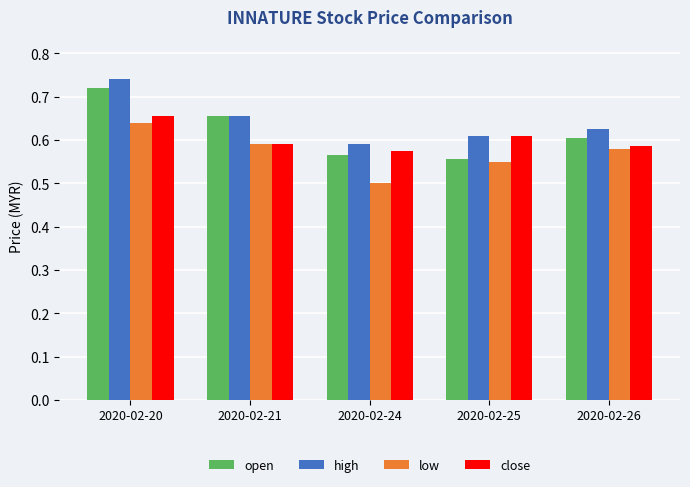

Which category has the highest value across all series?

2020-02-20